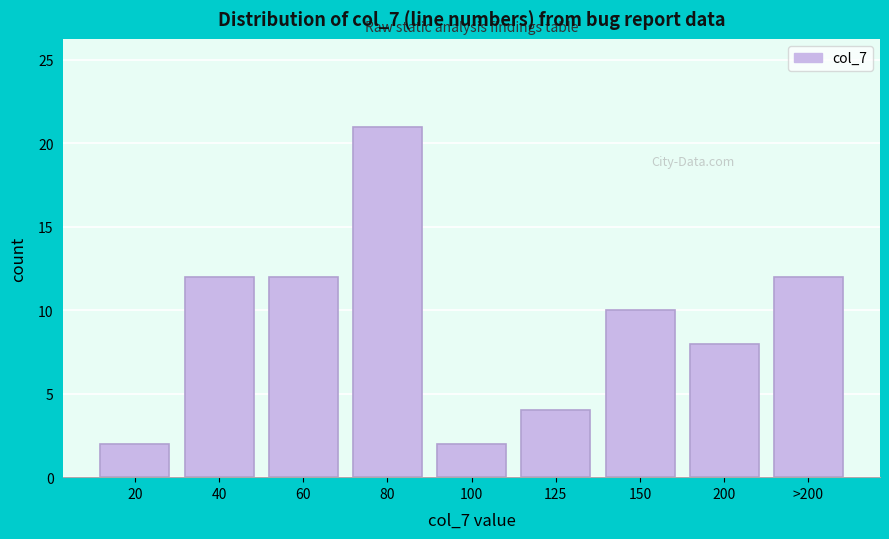

Reading right to left, transcribe all the data shown in this chart.

12	8	10	4	2	21	12	12	2